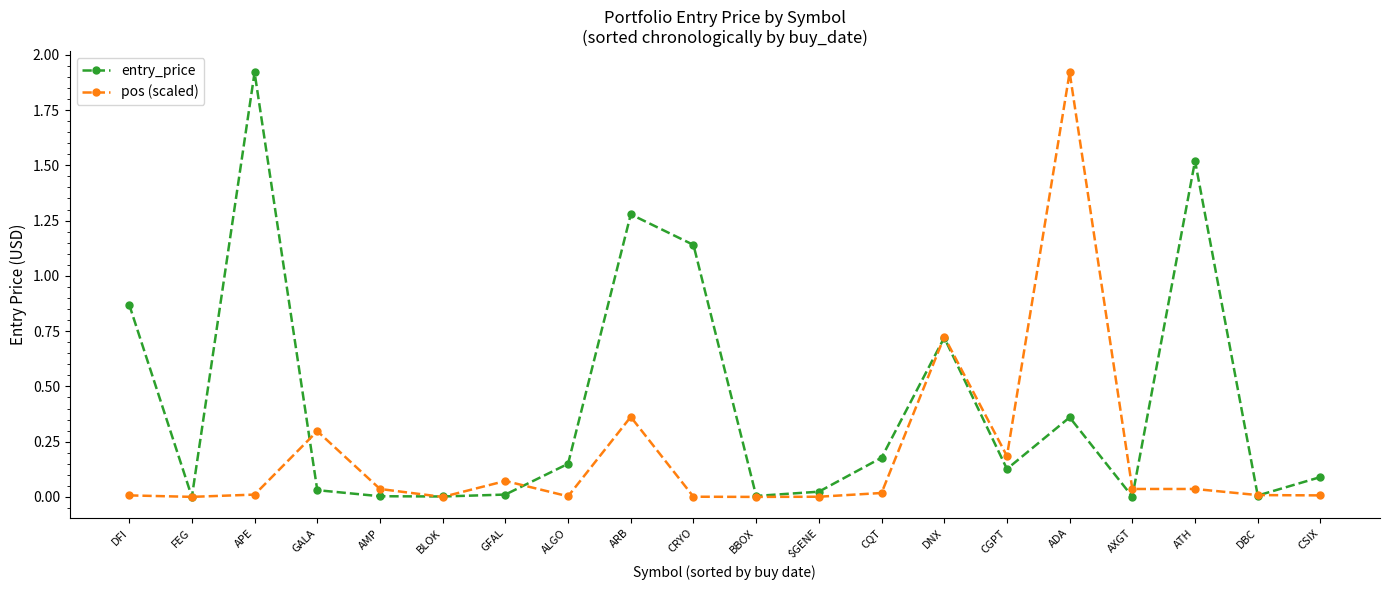

What is the label of the 11th point from the right?

CRYO